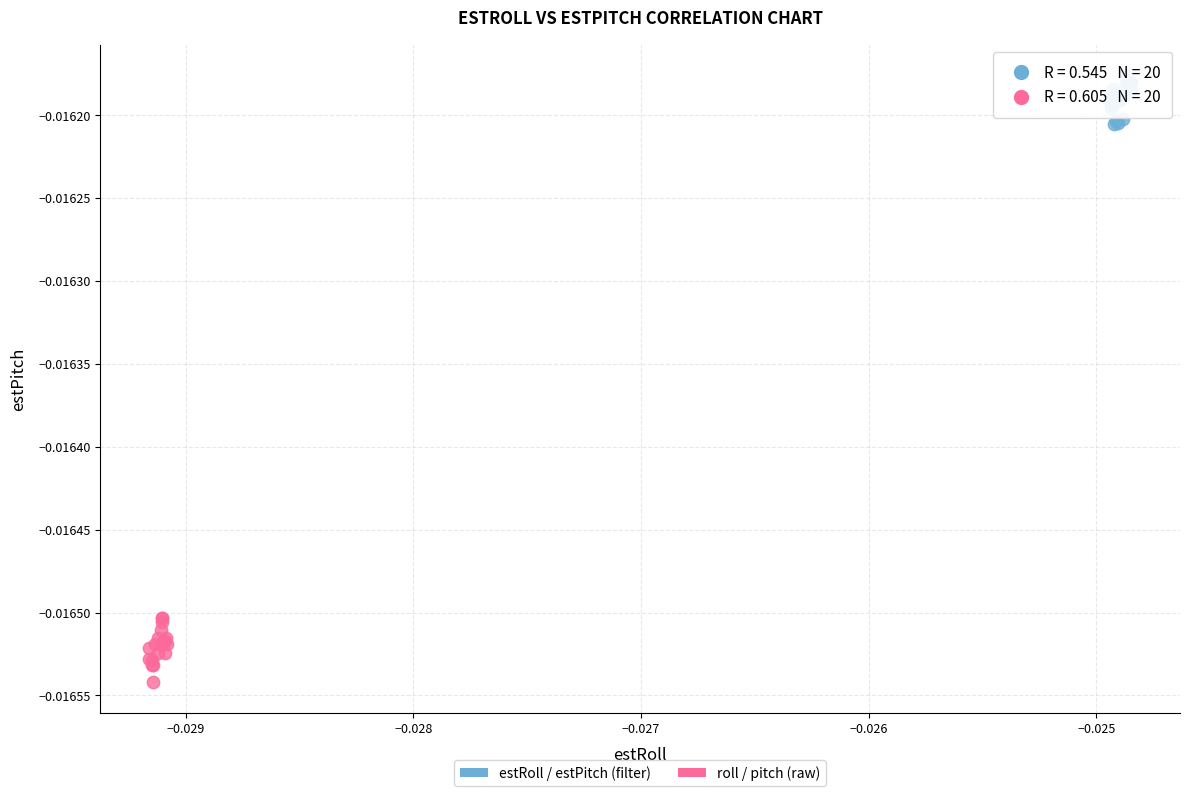

Which series has the largest Y range (max minus min)?

roll / pitch (raw)